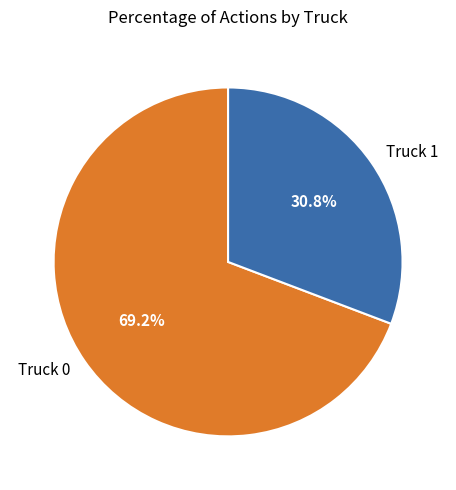

True or false: Truck 1 accounts for 20% of the total.

False